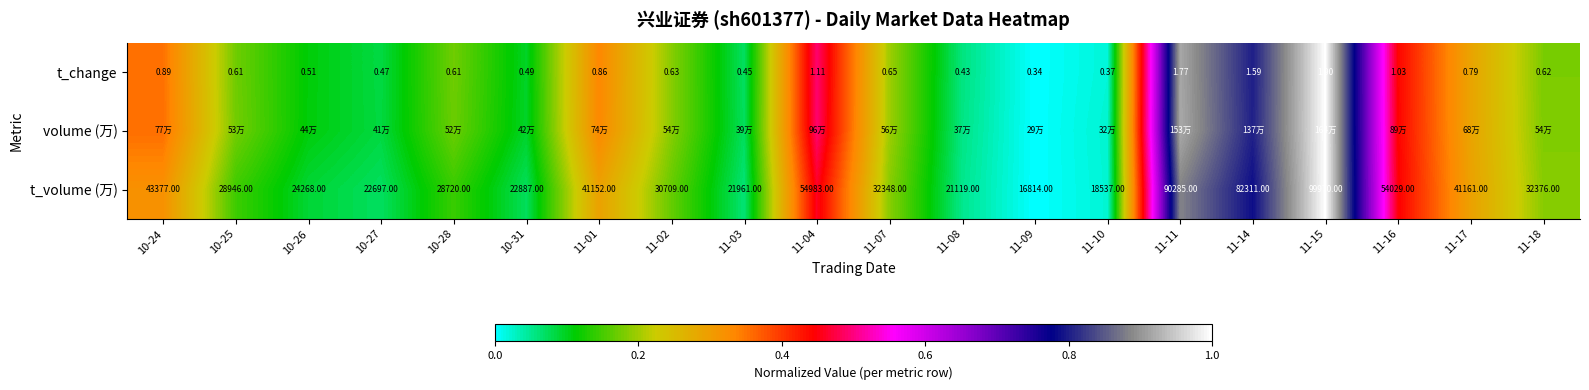

Is the value of t_volume (万) at 11-03 greater than the value of t_change at 10-27?

Yes